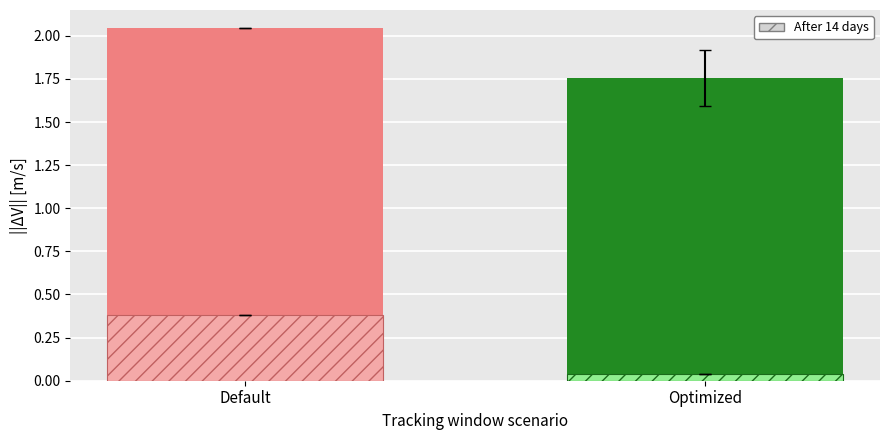

At which label does After 14 days reach its peak?

Default